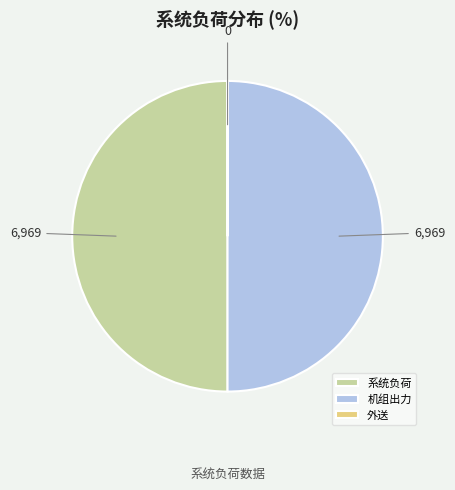

Is it true that 机组出力 is 50% of the pie?

True